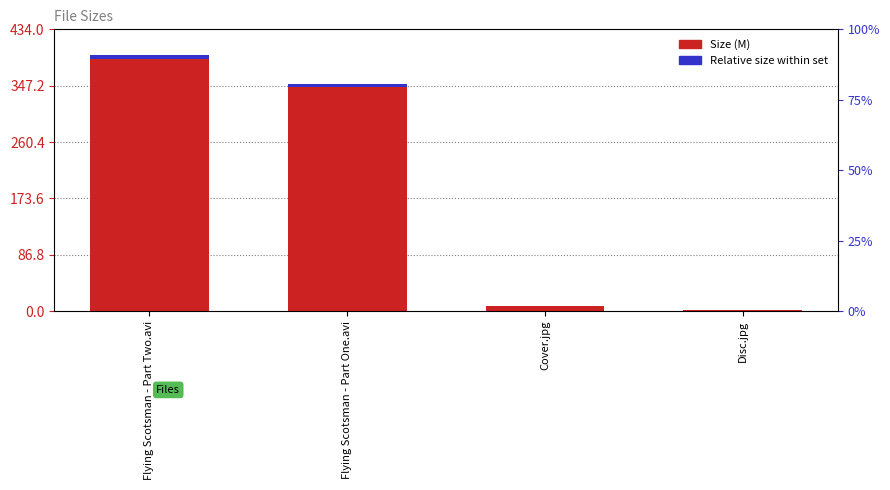

Reading right to left, extract all data points from this chart.

Size (M): Disc.jpg=1.8	Cover.jpg=8.5	Flying Scotsman - Part One.avi=350.1	Flying Scotsman - Part Two.avi=394.5
Relative size within set: Disc.jpg=0.0	Cover.jpg=0.1	Flying Scotsman - Part One.avi=5.3	Flying Scotsman - Part Two.avi=5.9